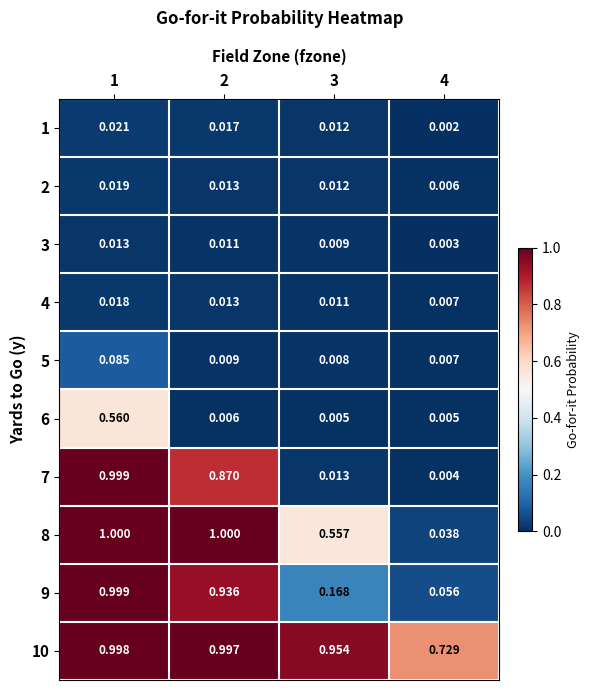

Is the value of 3 at 1 greater than the value of 8 at 3?

No